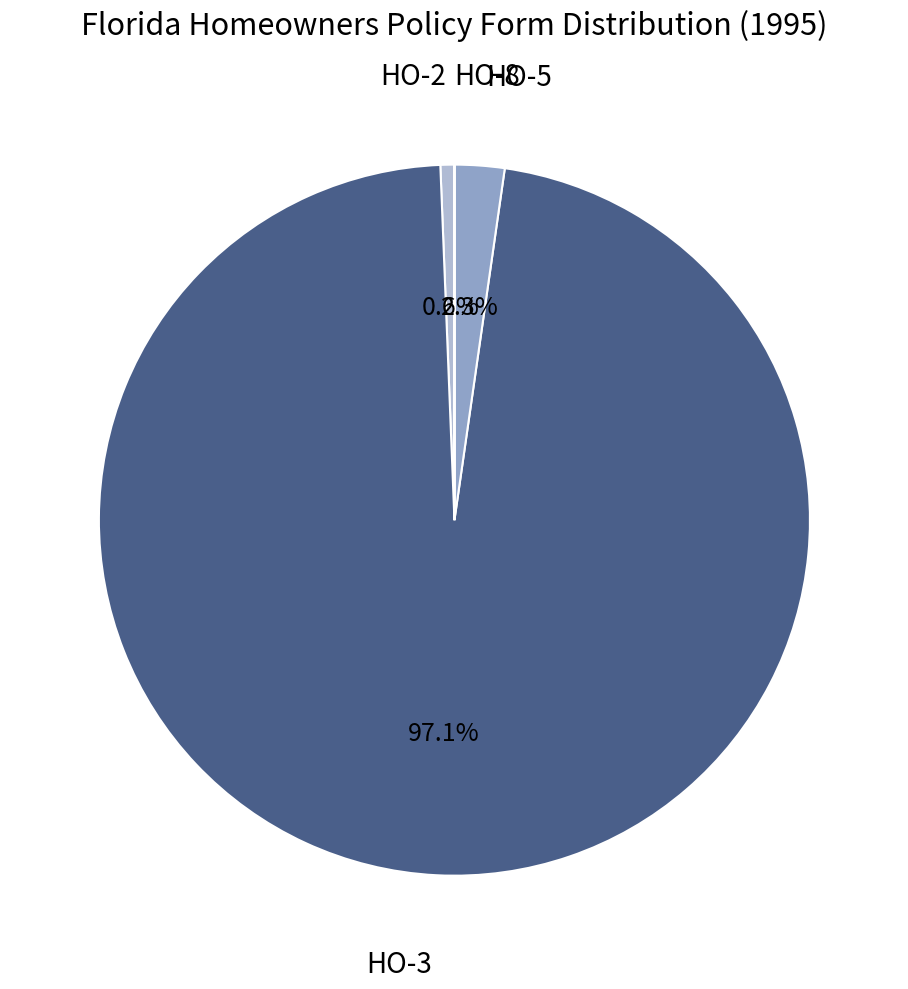

Is there a majority slice in this chart?

Yes